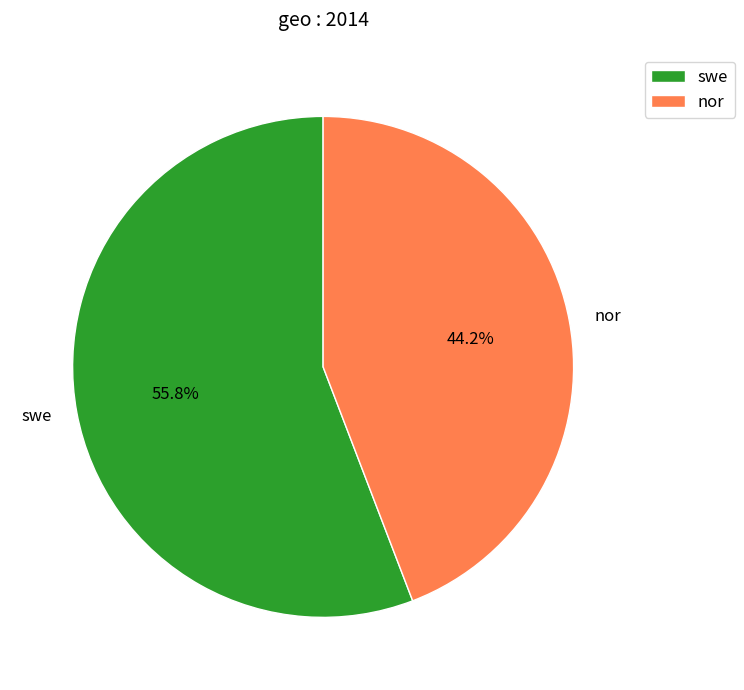

What is the total percentage of nor and swe?

100.0%